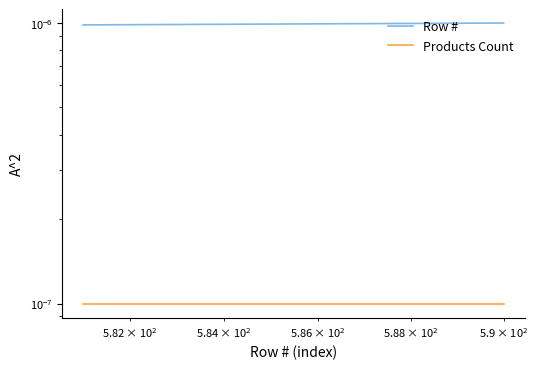

Is this an area chart (filled region under the line)?

No